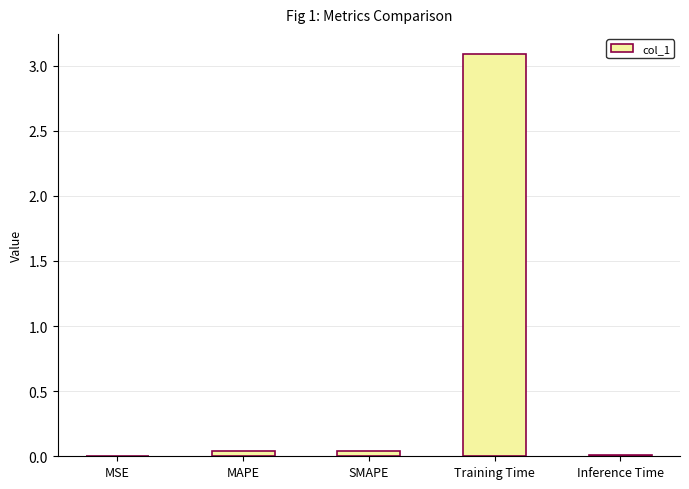

The value at Inference Time is 0.0. True or false?

True